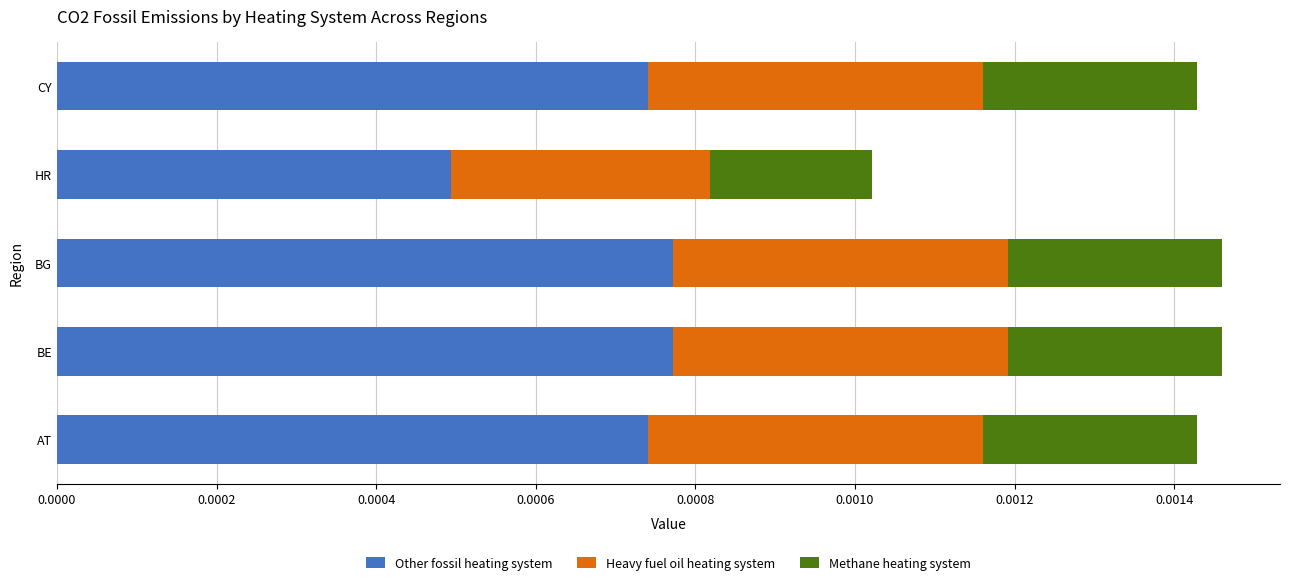

At which label does Other fossil heating system reach its minimum?

HR